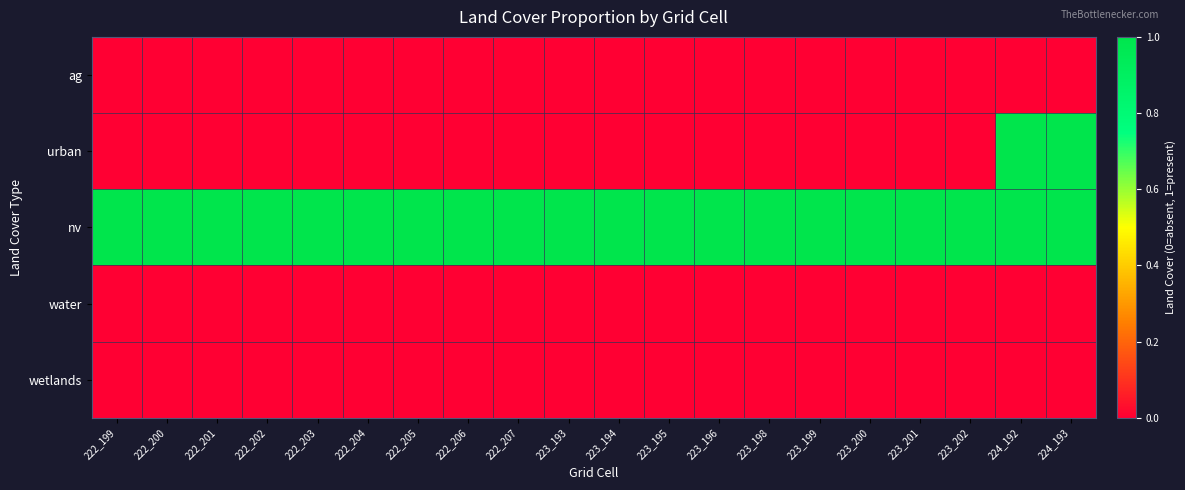

At how many categories does at least one series exceed 0?

20